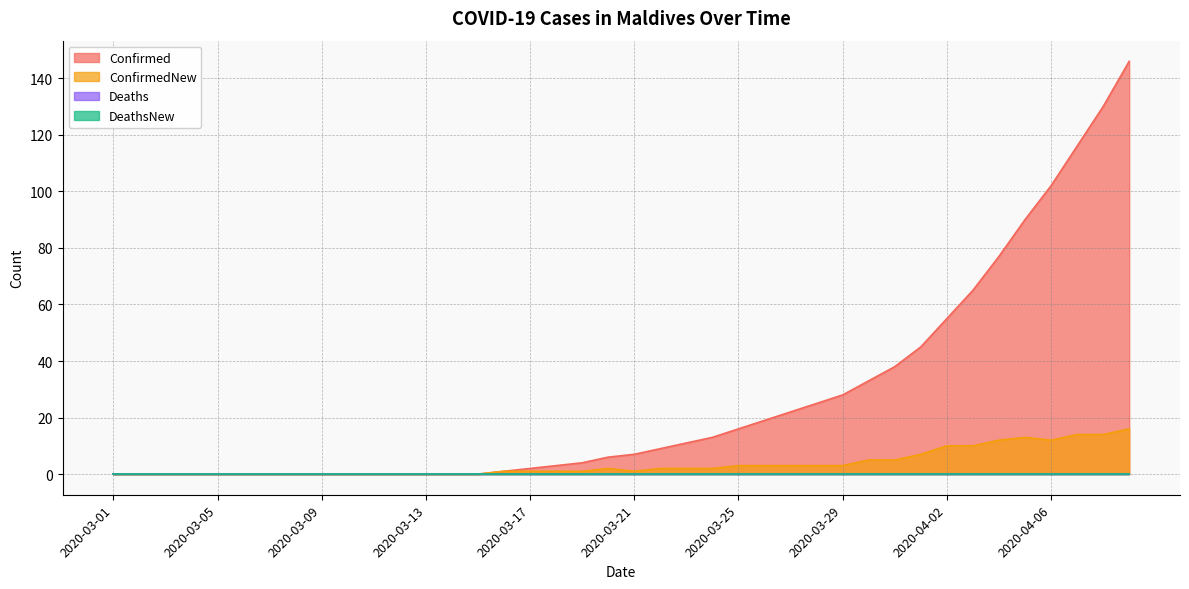

How many values in Confirmed are above zero?

25